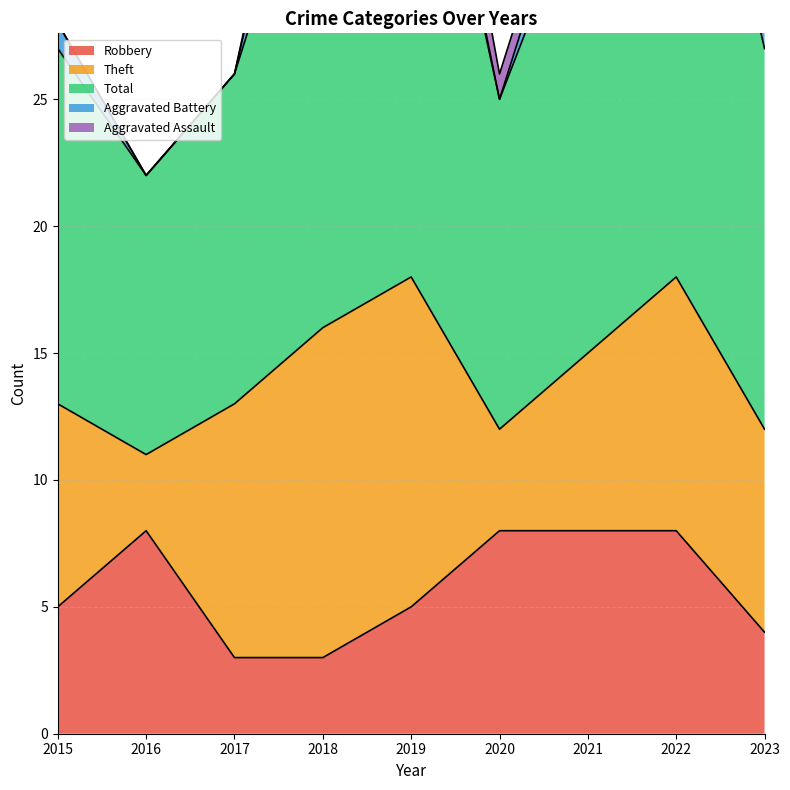

The value of Robbery at 2020 is 3. True or false?

False